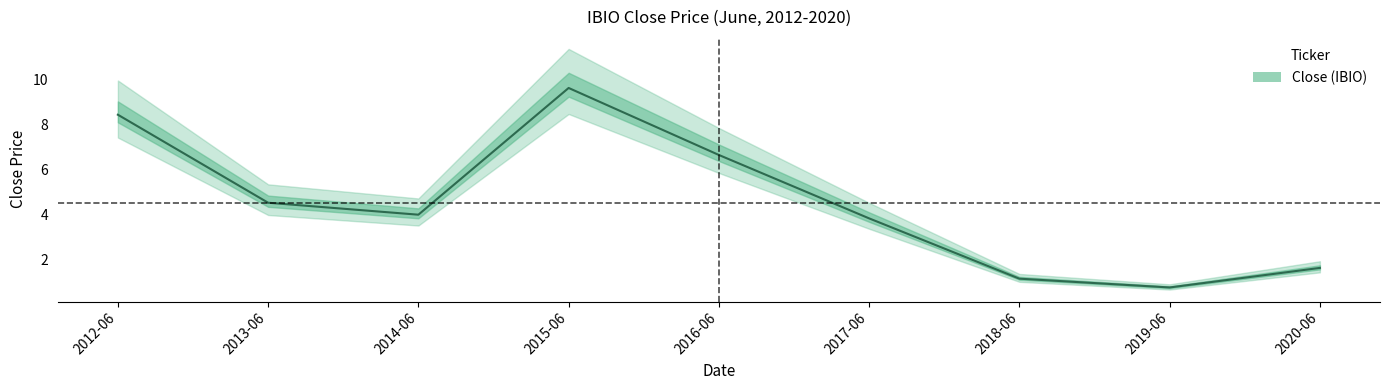

Which category has the lowest value across all series?

2019-06